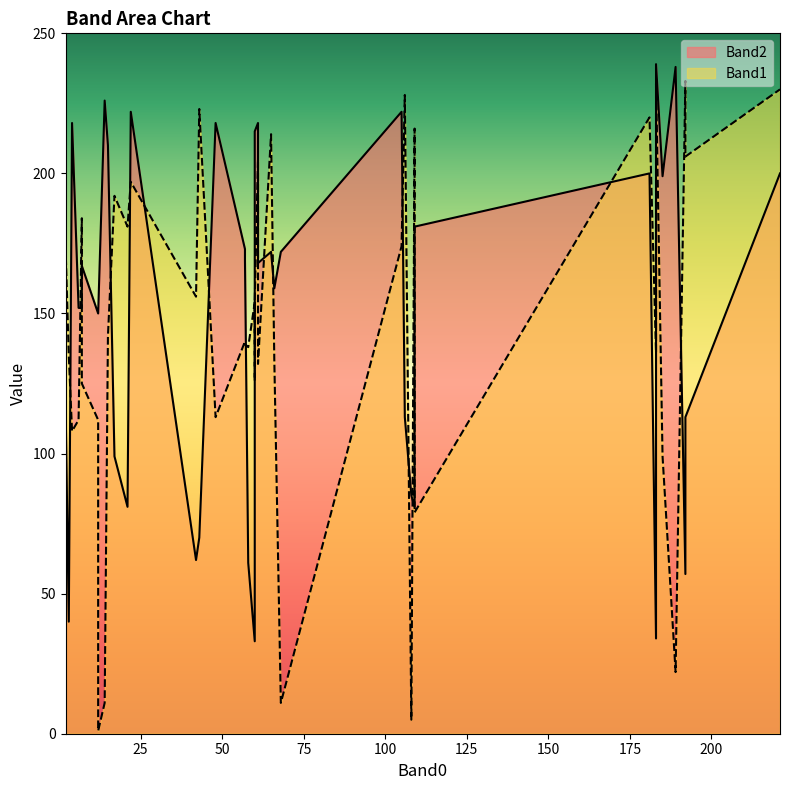

What is the sum of the Band2 values at 12 and 61?

368